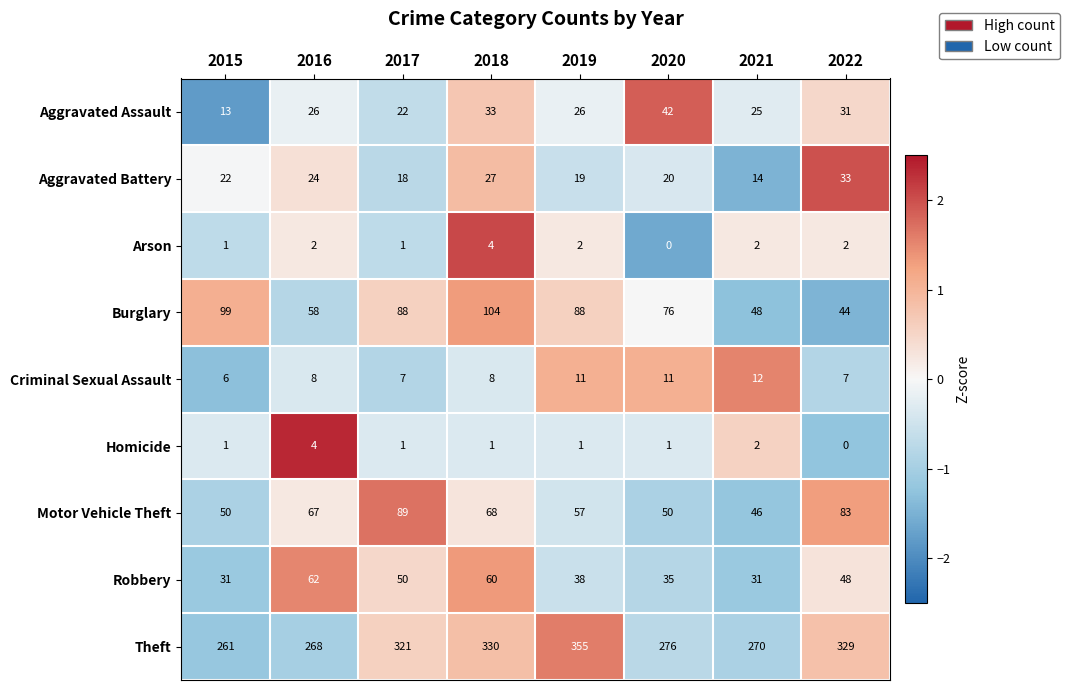

Which series changed the most between 2019 and 2020?

Theft